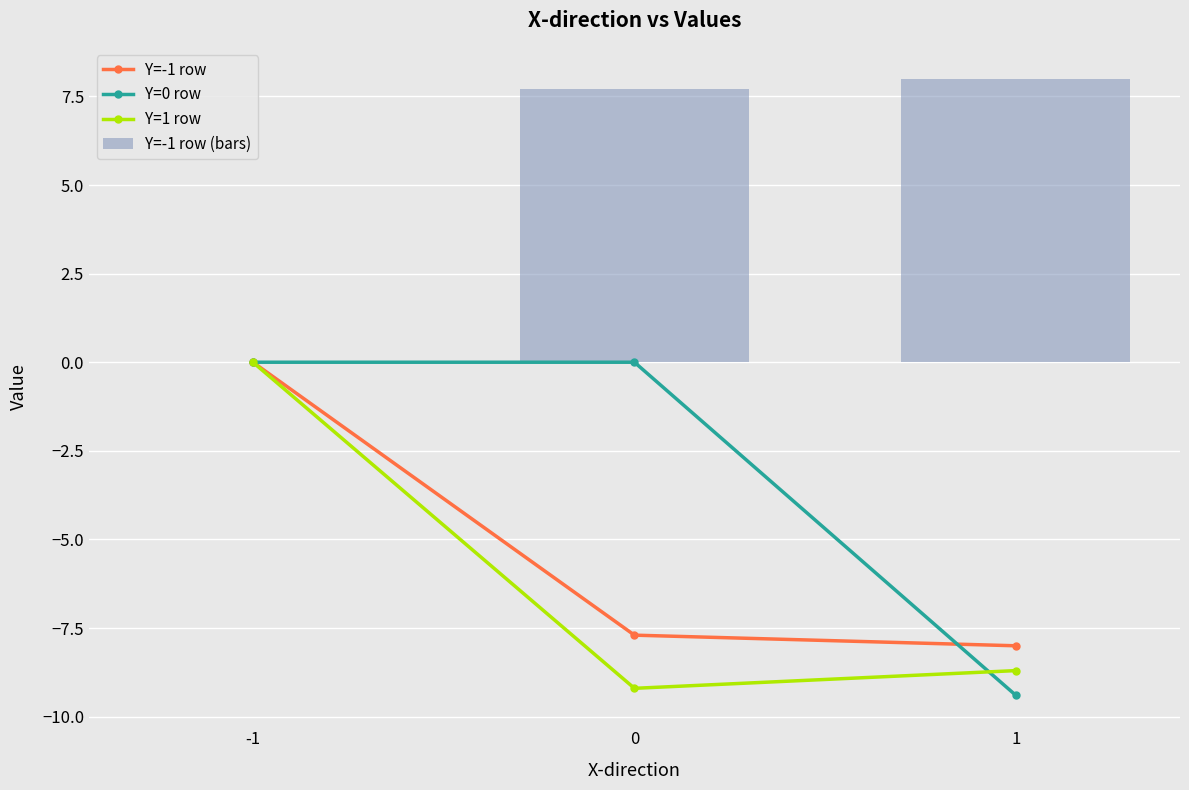

Reading left to right, list all the values displayed in this chart.

Y=-1 row: 0.0	-7.7	-8.0
Y=0 row: 0.0	0.0	-9.4
Y=1 row: 0.0	-9.2	-8.7
Y=-1 row (bars): 0.0	7.7	8.0